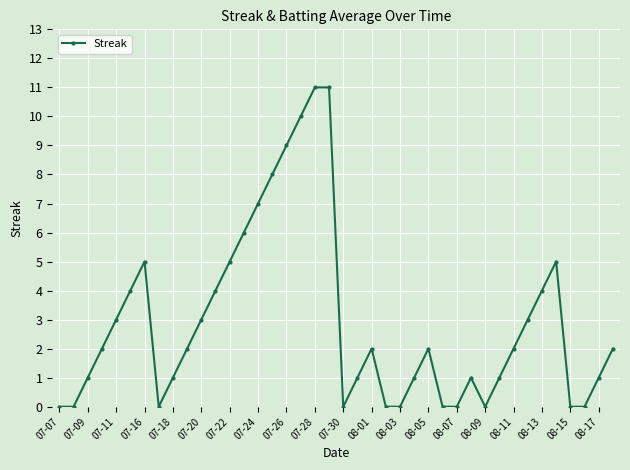

Does the chart display data point markers on the line(s)?

Yes